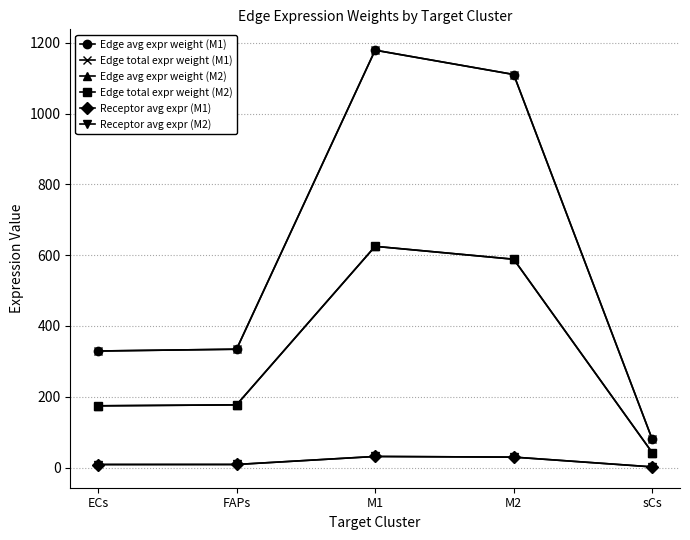

True or false: Receptor avg expr (M1) and Edge avg expr weight (M1) cross at least once.

False